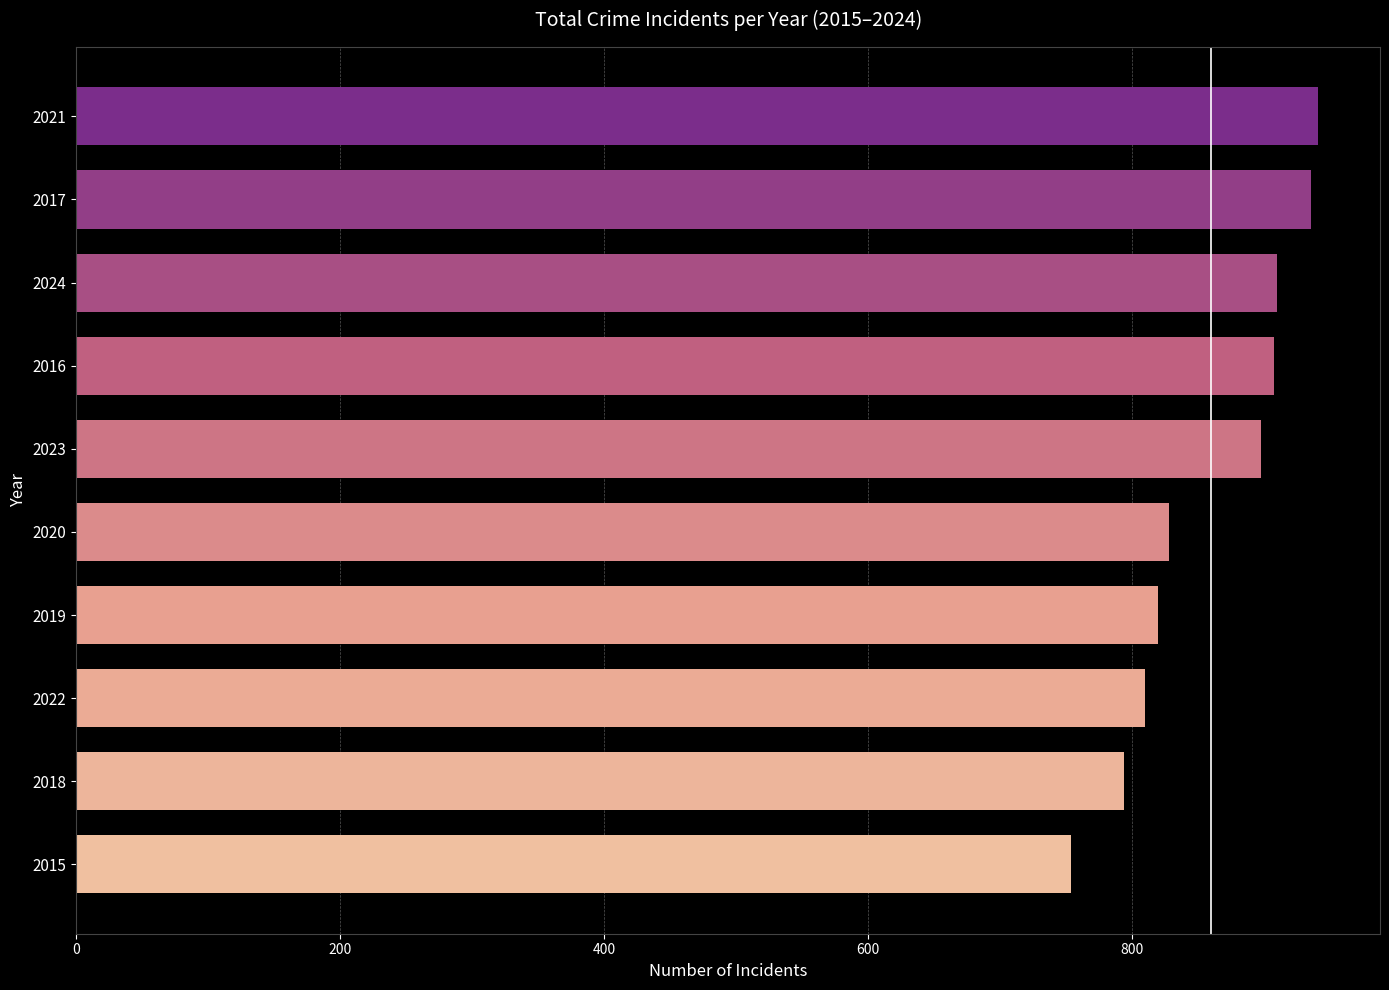

Count the number of categories in the chart.

10